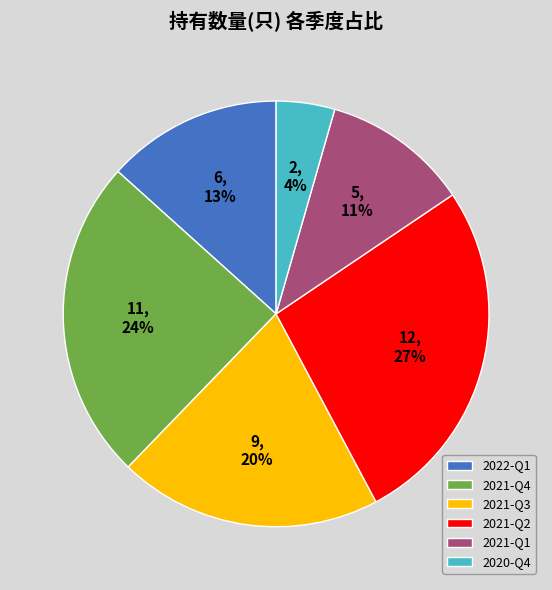

Which slice is the largest?

2021-Q2